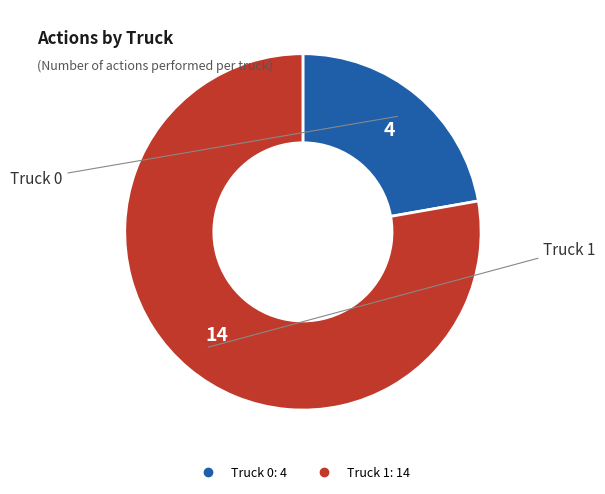

Count the number of slices in the pie.

2